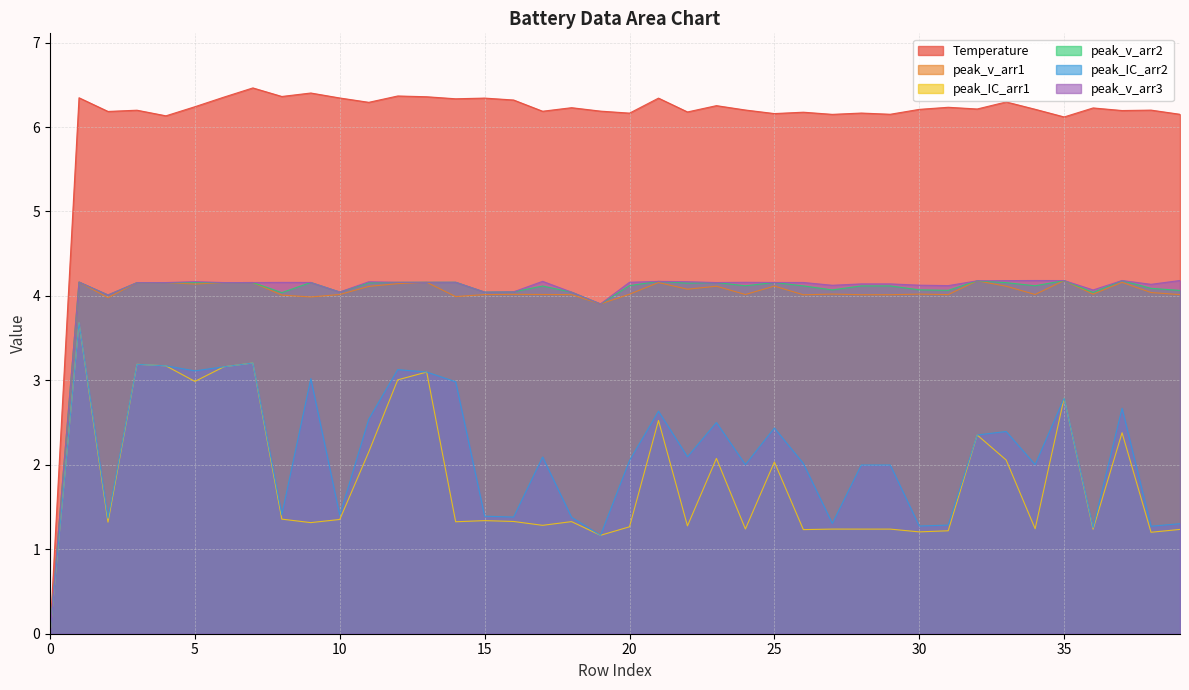

What is the sum of the peak_v_arr3 values at 13 and 36?

8.2